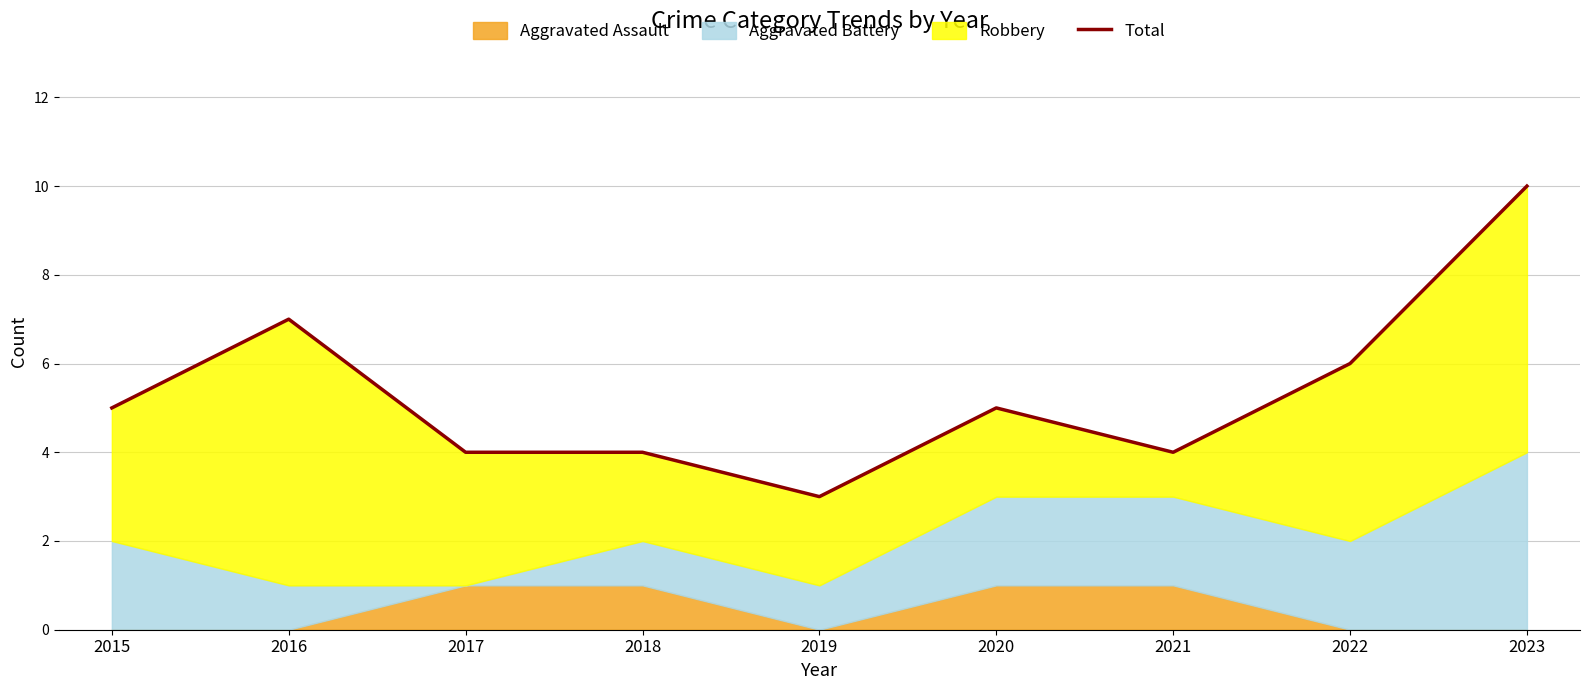

Reading right to left, what are all the values shown in this chart?

2023=10	2022=6	2021=4	2020=5	2019=3	2018=4	2017=4	2016=7	2015=5